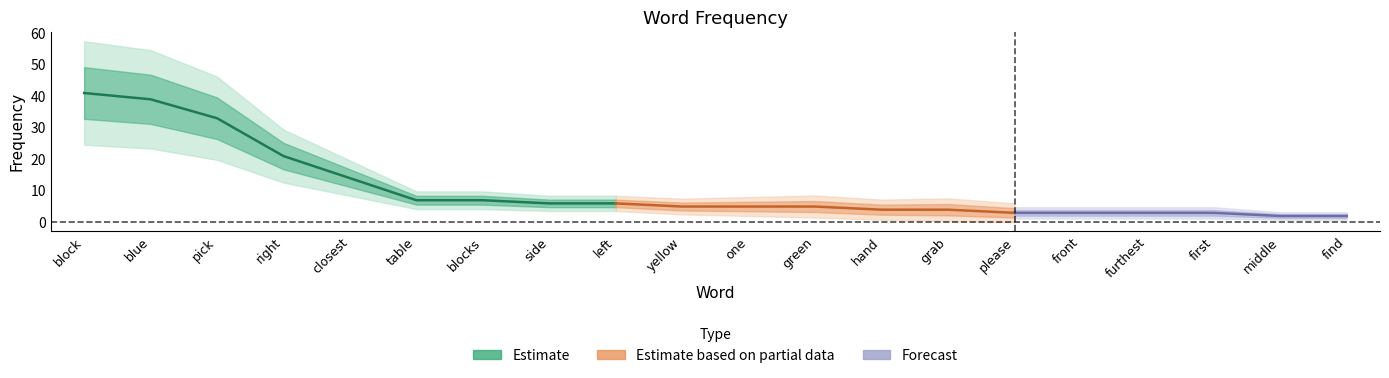

What is the ratio of the value at right to the value at blue?

0.5